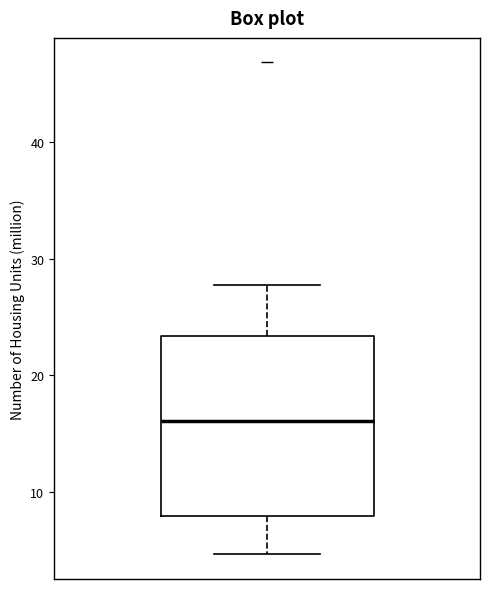

Transcribe this box plot: give where the median line is, the range the box spans, and where the two whiskers end, as read against the y-axis. The values are not printed on the chart, so give them approximately, as read against the axis.

median 16, box 8 to 23, whiskers 5 to 28